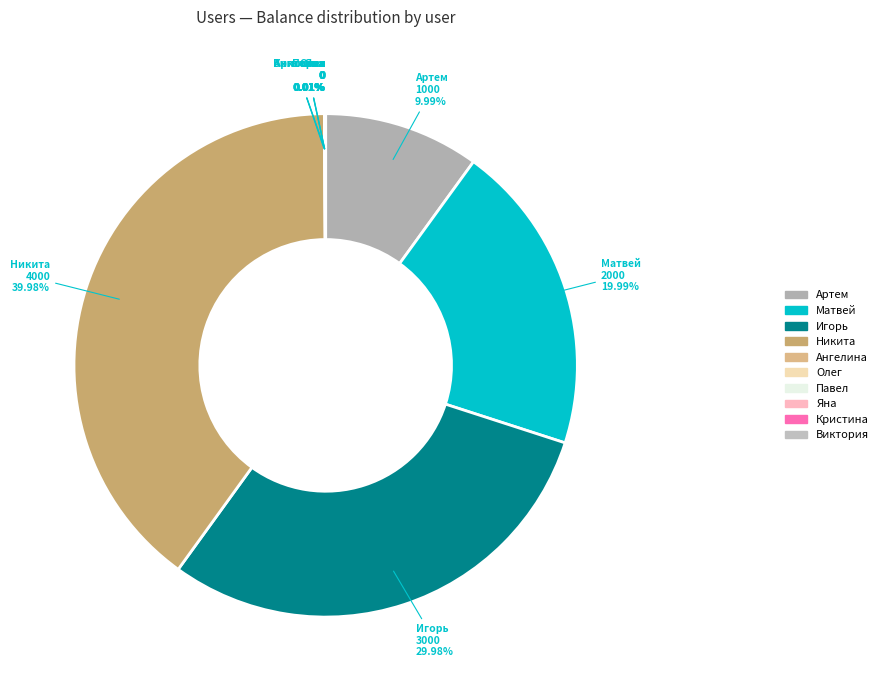

Which category has the biggest portion of the pie?

Никита